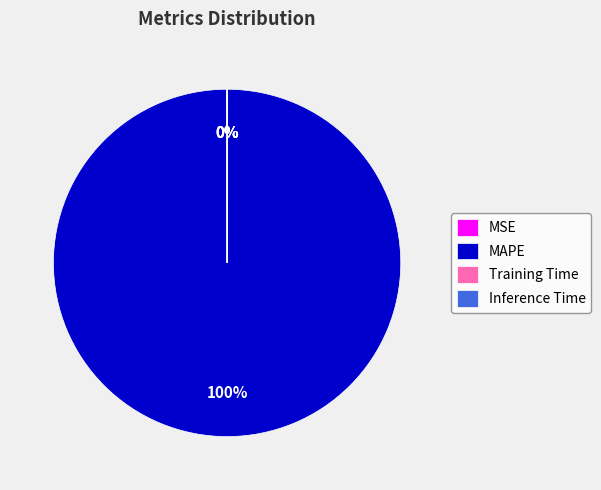

To the nearest percent, what is the average slice percentage?

25%